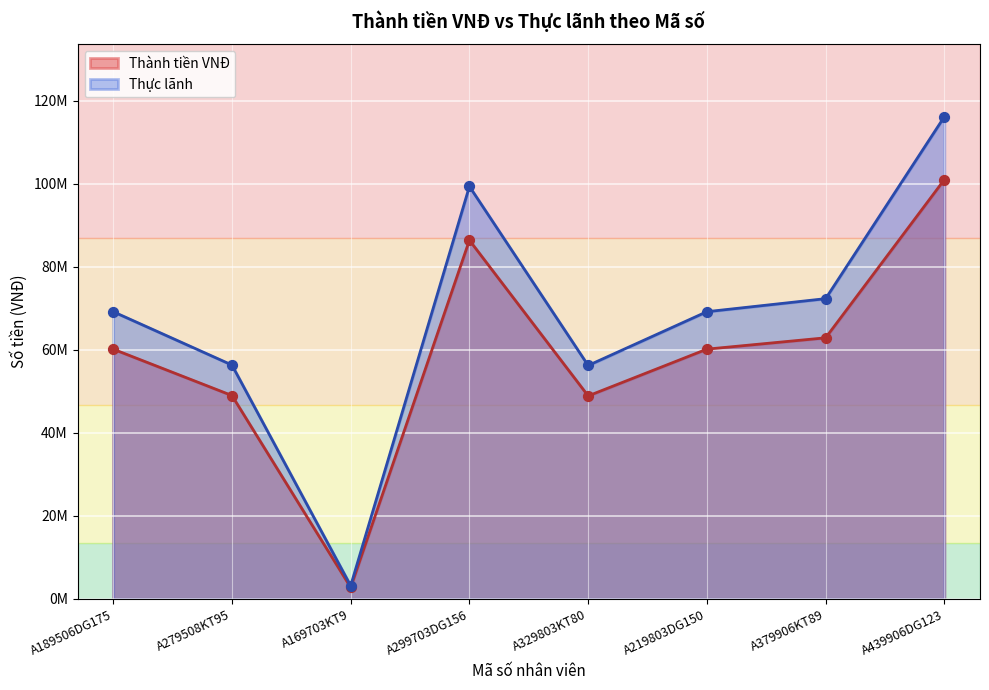

Which series has the largest total across all categories?

Thực lãnh